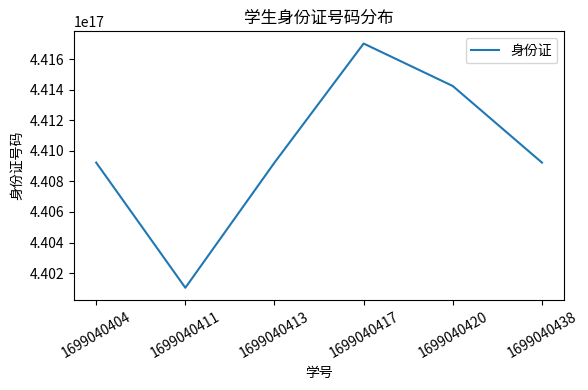

Approximately how many times larger is the value at 1699040413 compared to 1699040411?

1.0